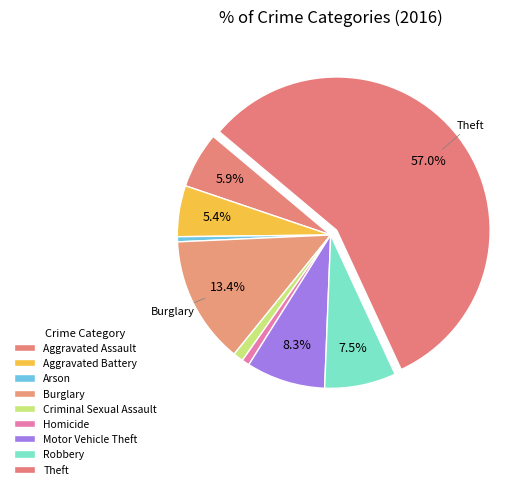

Does Theft account for over 50% of the chart?

Yes